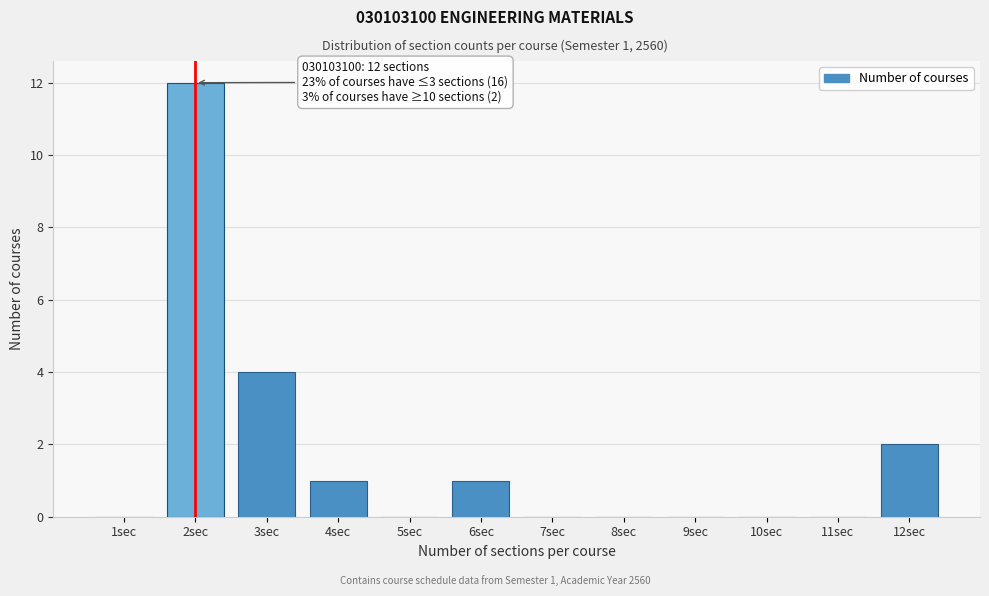

Reading left to right, what are all the values shown in this chart?

1sec=0	2sec=12	3sec=4	4sec=1	5sec=0	6sec=1	7sec=0	8sec=0	9sec=0	10sec=0	11sec=0	12sec=2